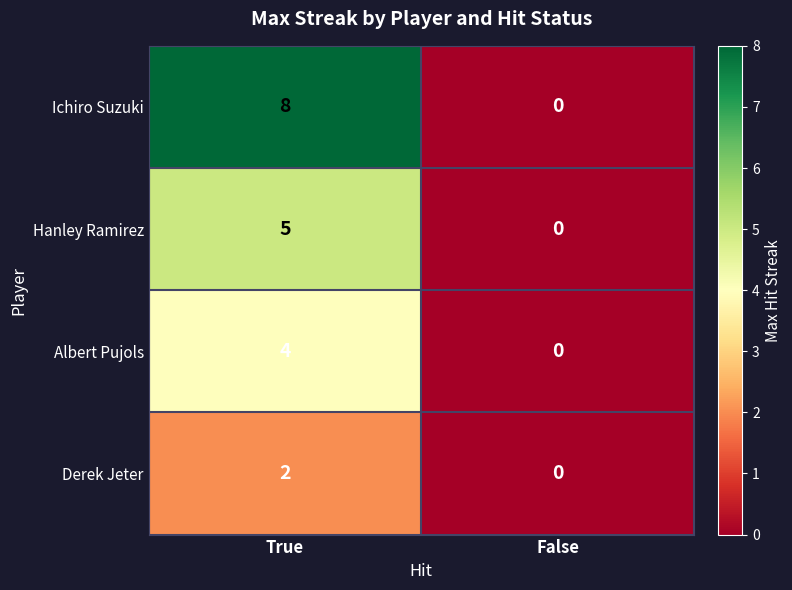

At which category does the chart reach its peak across all series?

True